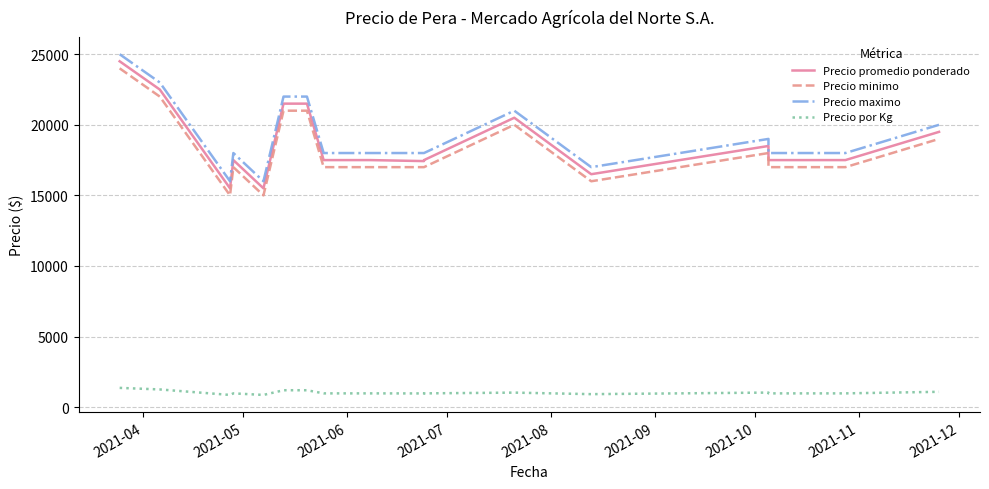

How many values in the Precio promedio ponderado series are below 17500?

5